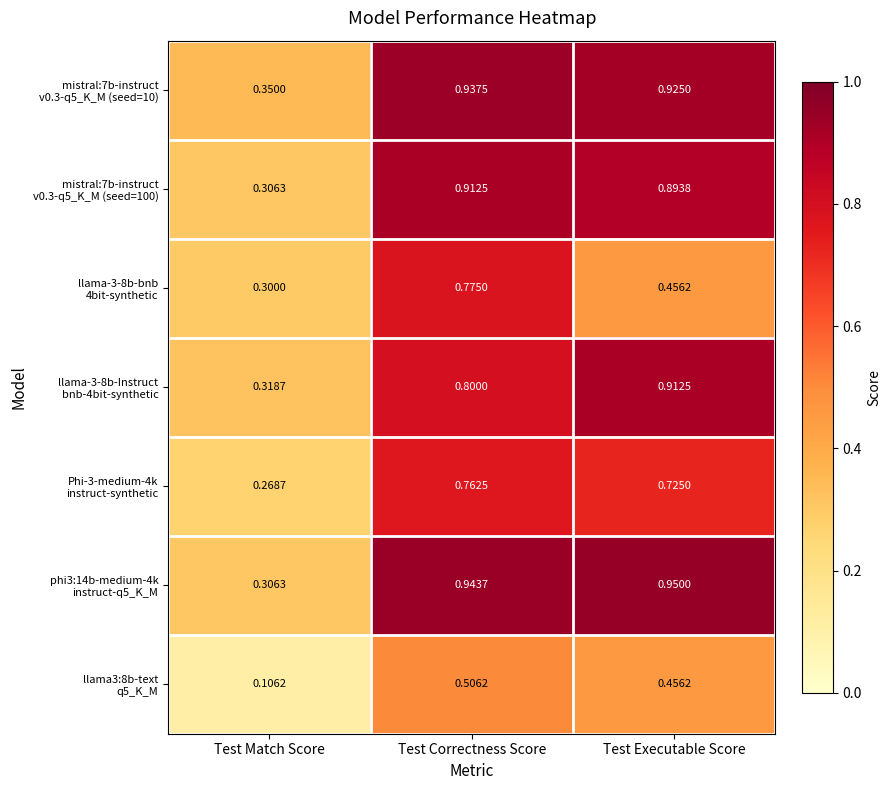

At which category is the sum across all series the highest?

Test Correctness Score